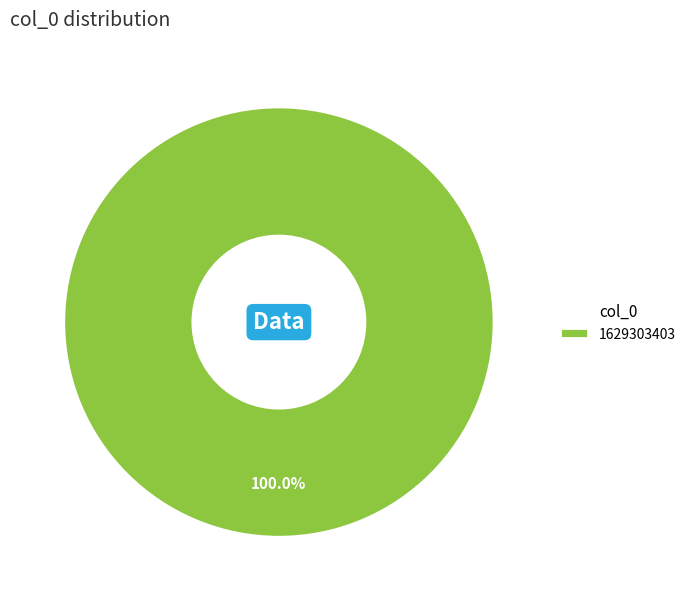

Which category accounts for the majority?

1629303403